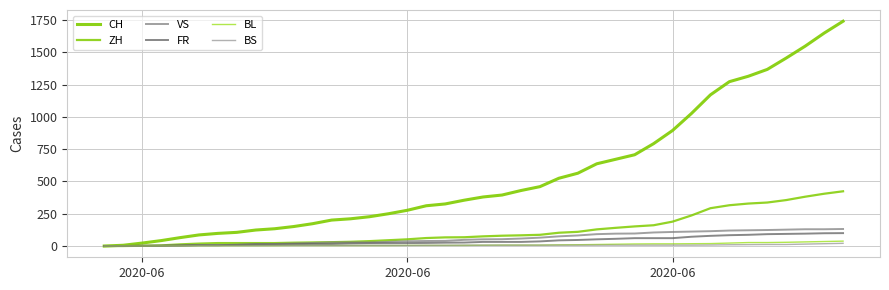

Does the chart display data point markers on the line(s)?

No